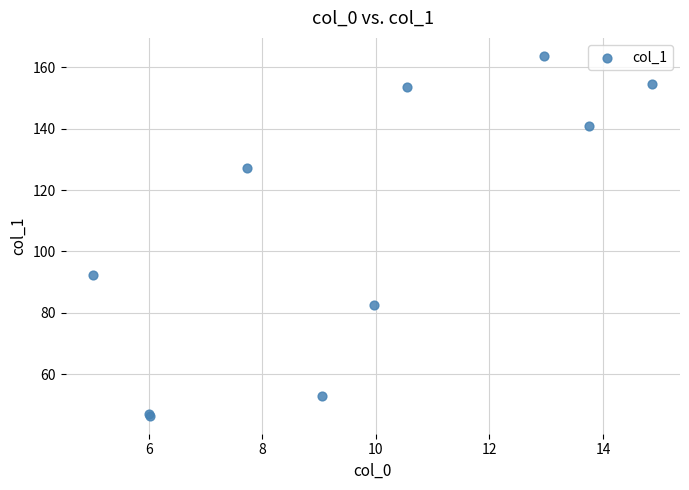

What Y value in the scatter plot is closest to 105?

92.4